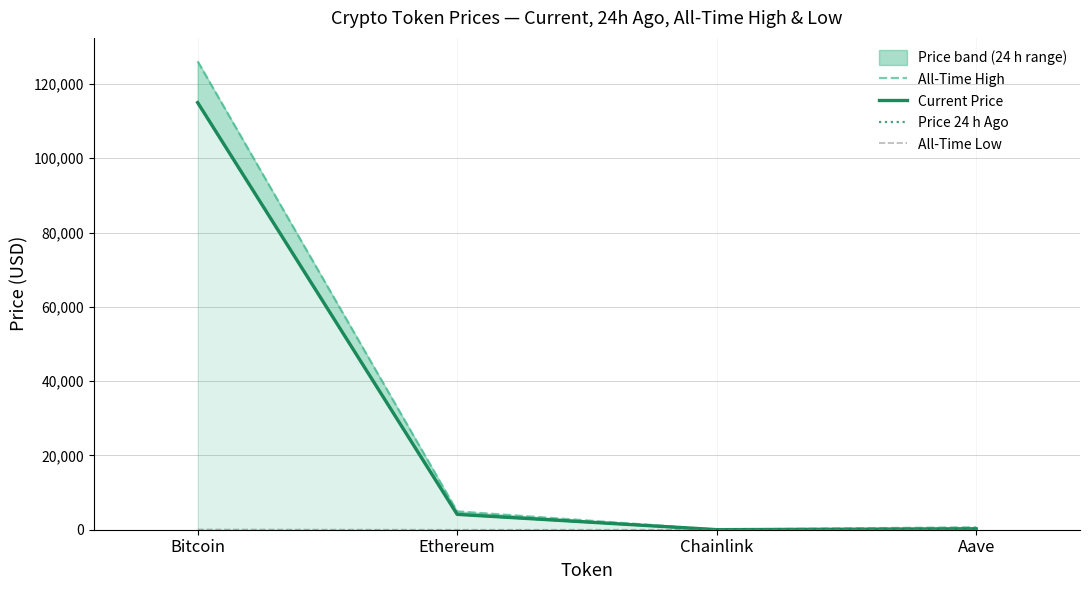

What value does the All-Time Low series have at Ethereum?

0.4